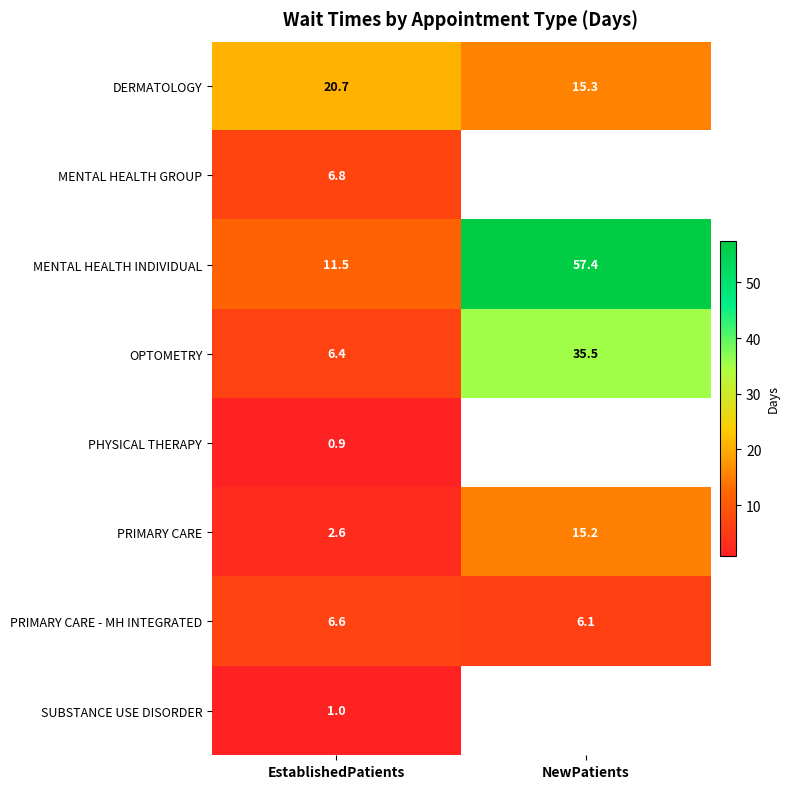

List the labels in order of MENTAL HEALTH INDIVIDUAL value, largest first.

NewPatients, EstablishedPatients